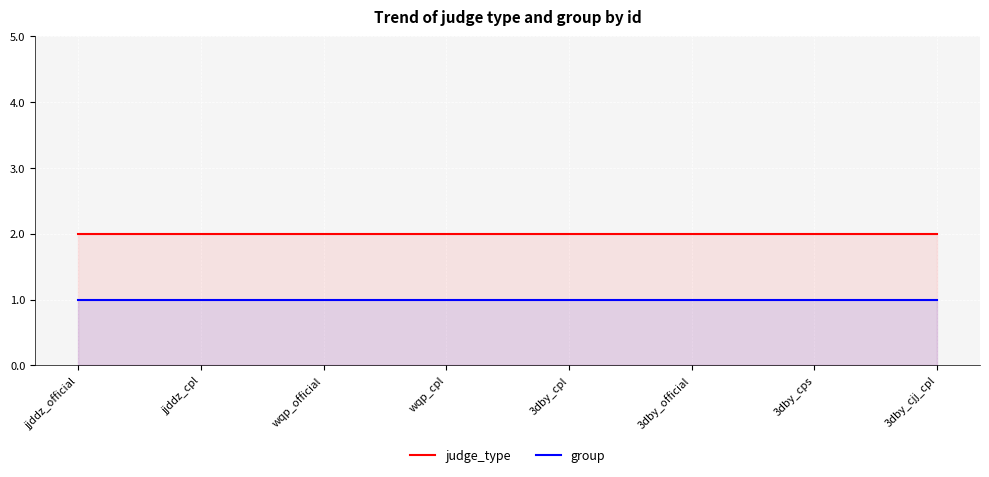

Between 3dby_cps and jjddz_official, which is larger?

3dby_cps